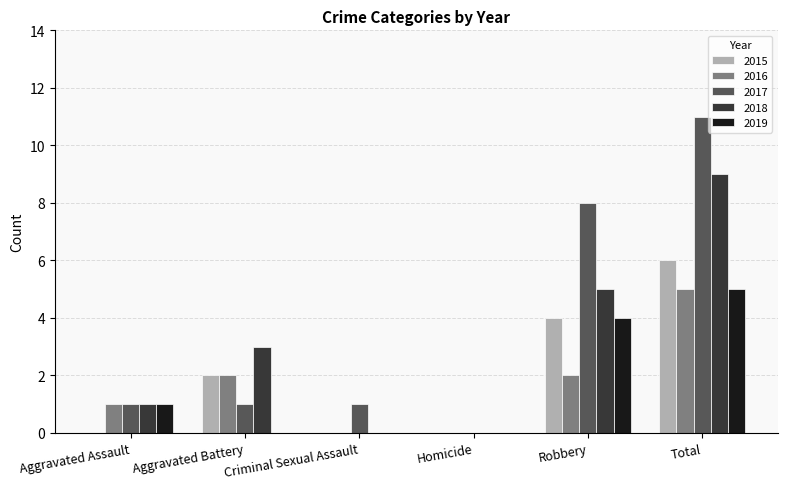

What value does the 2015 series have at Total?

6